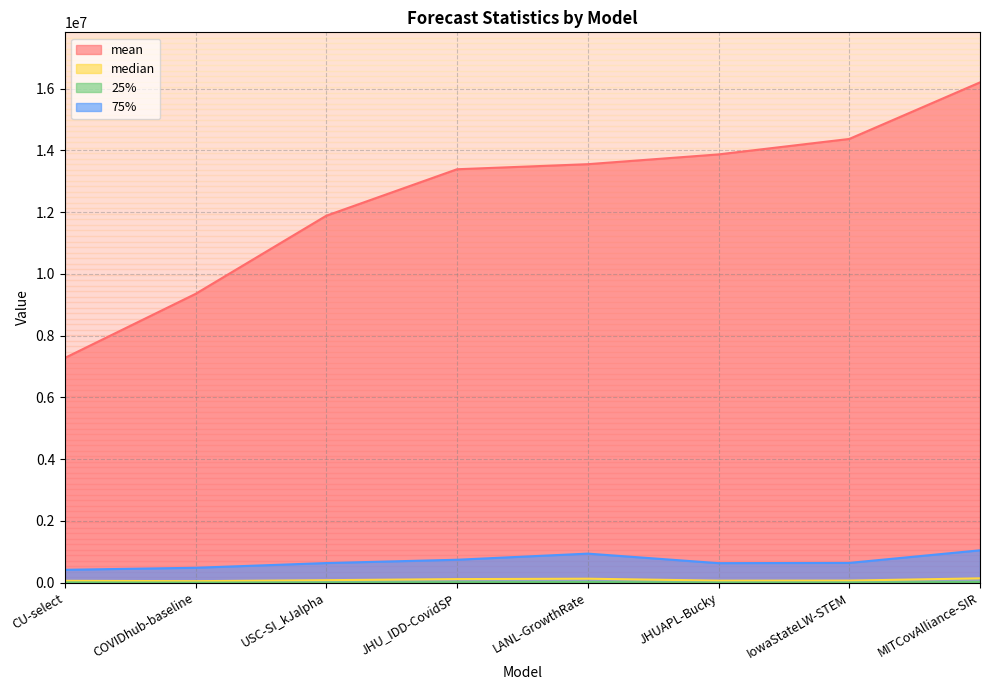

Is it true that 25% equals 31766.0 at JHU_IDD-CovidSP?

False